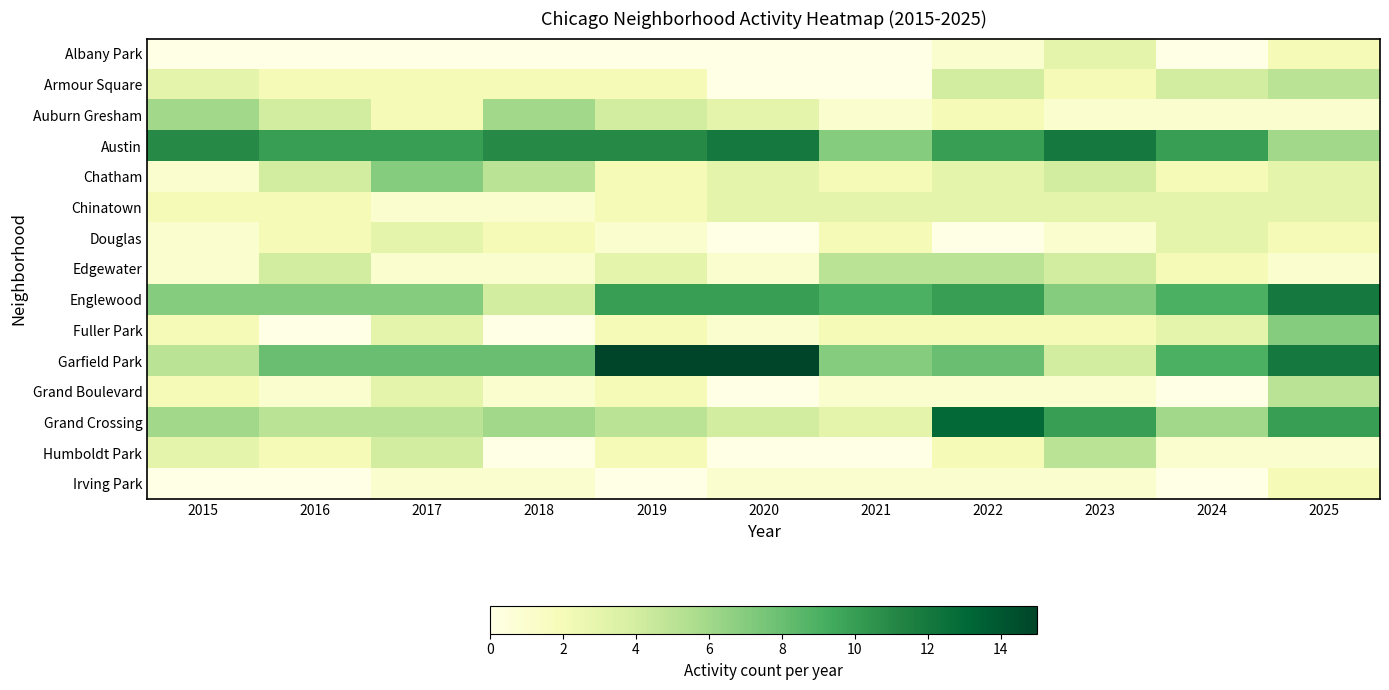

Reading right to left, what are all the values shown in this chart?

Albany Park: 2025=2	2024=0	2023=3	2022=1	2021=0	2020=0	2019=0	2018=0	2017=0	2016=0	2015=0
Armour Square: 2025=5	2024=4	2023=2	2022=4	2021=0	2020=0	2019=2	2018=2	2017=2	2016=2	2015=3
Auburn Gresham: 2025=1	2024=1	2023=1	2022=2	2021=1	2020=3	2019=4	2018=6	2017=2	2016=4	2015=6
Austin: 2025=6	2024=10	2023=12	2022=10	2021=7	2020=12	2019=11	2018=11	2017=10	2016=10	2015=11
Chatham: 2025=3	2024=2	2023=4	2022=3	2021=2	2020=3	2019=2	2018=5	2017=7	2016=4	2015=1
Chinatown: 2025=3	2024=3	2023=3	2022=3	2021=3	2020=3	2019=2	2018=1	2017=1	2016=2	2015=2
Douglas: 2025=2	2024=3	2023=1	2022=0	2021=2	2020=0	2019=1	2018=2	2017=3	2016=2	2015=1
Edgewater: 2025=1	2024=2	2023=4	2022=5	2021=5	2020=1	2019=3	2018=1	2017=1	2016=4	2015=1
Englewood: 2025=12	2024=9	2023=7	2022=10	2021=9	2020=10	2019=10	2018=4	2017=7	2016=7	2015=7
Fuller Park: 2025=7	2024=3	2023=2	2022=2	2021=2	2020=1	2019=2	2018=0	2017=3	2016=0	2015=2
Garfield Park: 2025=12	2024=9	2023=4	2022=8	2021=7	2020=15	2019=15	2018=8	2017=8	2016=8	2015=5
Grand Boulevard: 2025=5	2024=0	2023=1	2022=1	2021=1	2020=0	2019=2	2018=1	2017=3	2016=1	2015=2
Grand Crossing: 2025=10	2024=6	2023=10	2022=13	2021=3	2020=4	2019=5	2018=6	2017=5	2016=5	2015=6
Humboldt Park: 2025=1	2024=1	2023=5	2022=2	2021=0	2020=0	2019=2	2018=0	2017=4	2016=2	2015=3
Irving Park: 2025=2	2024=0	2023=1	2022=1	2021=1	2020=1	2019=0	2018=1	2017=1	2016=0	2015=0